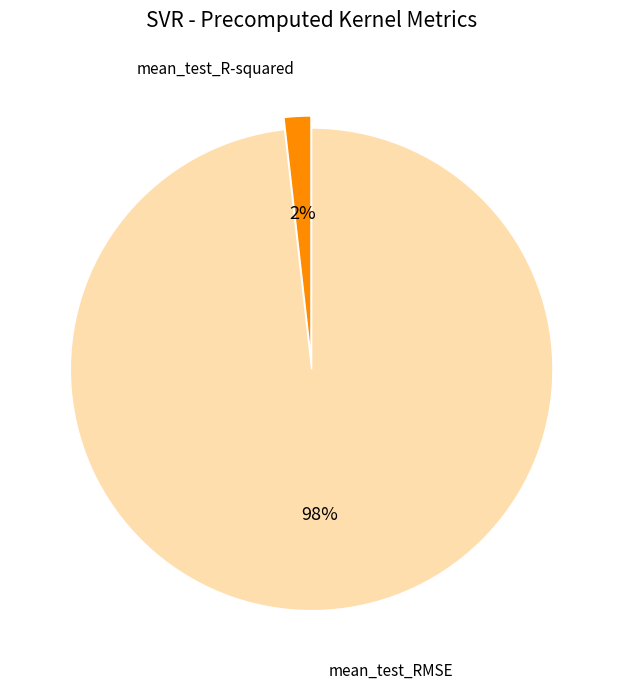

Does any single category account for the majority?

Yes